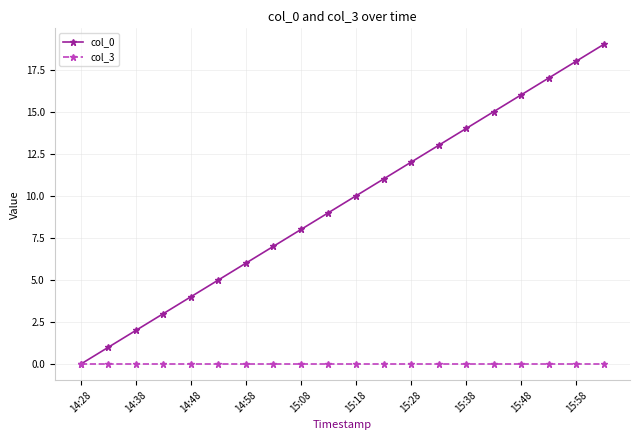

Rank the series by their average value, from highest to lowest.

col_0, col_3